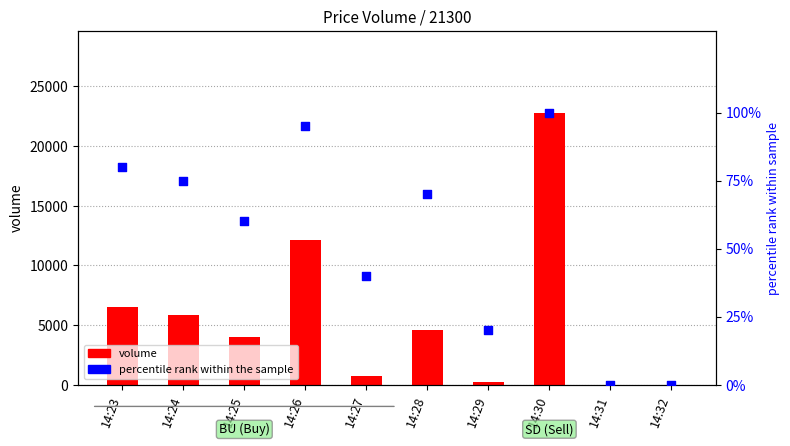

Which series reaches the maximum Y coordinate?

volume